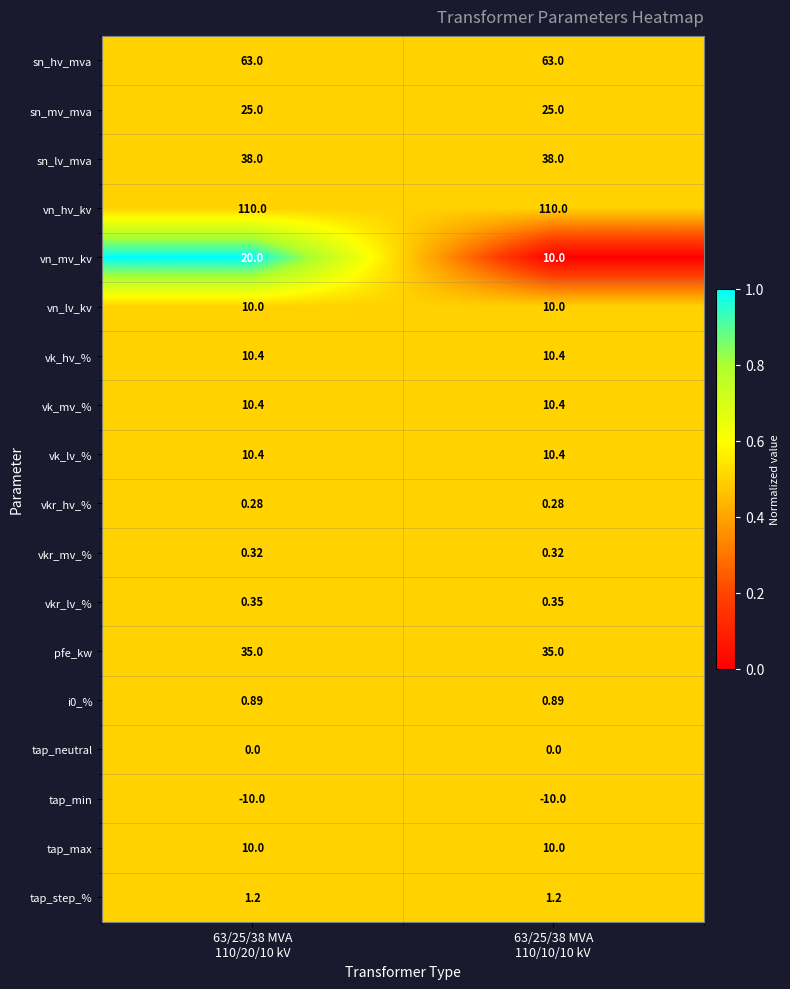

At which category is the sum across all series the highest?

63/25/38 MVA
110/20/10 kV